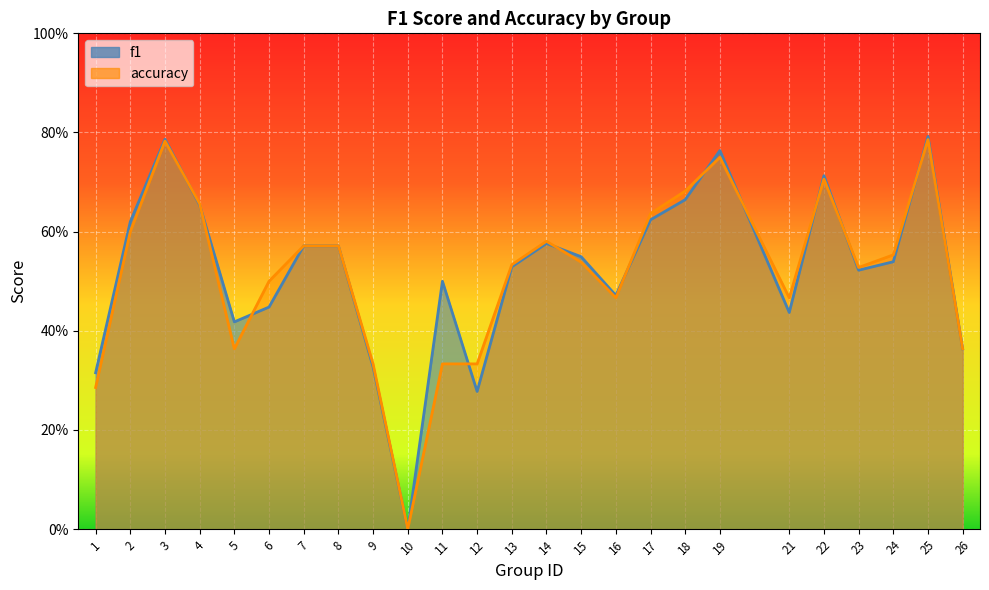

Reading right to left, extract all data points from this chart.

f1: 0.4	0.8	0.5	0.5	0.7	0.4	0.8	0.7	0.6	0.5	0.5	0.6	0.5	0.3	0.5	0.0	0.3	0.6	0.6	0.4	0.4	0.7	0.8	0.6	0.3
accuracy: 0.4	0.8	0.6	0.5	0.7	0.5	0.8	0.7	0.6	0.5	0.5	0.6	0.5	0.3	0.3	0.0	0.3	0.6	0.6	0.5	0.4	0.7	0.8	0.6	0.3